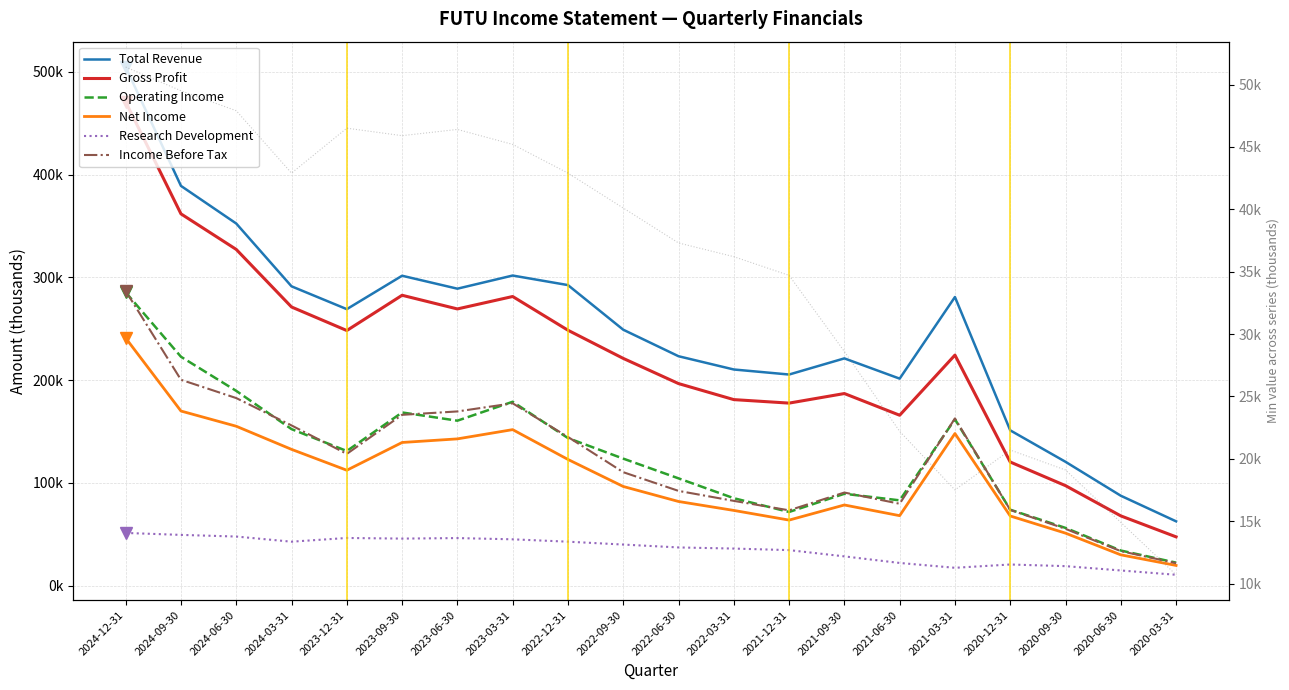

At which category does Income Before Tax reach its first local valley?

2023-12-31